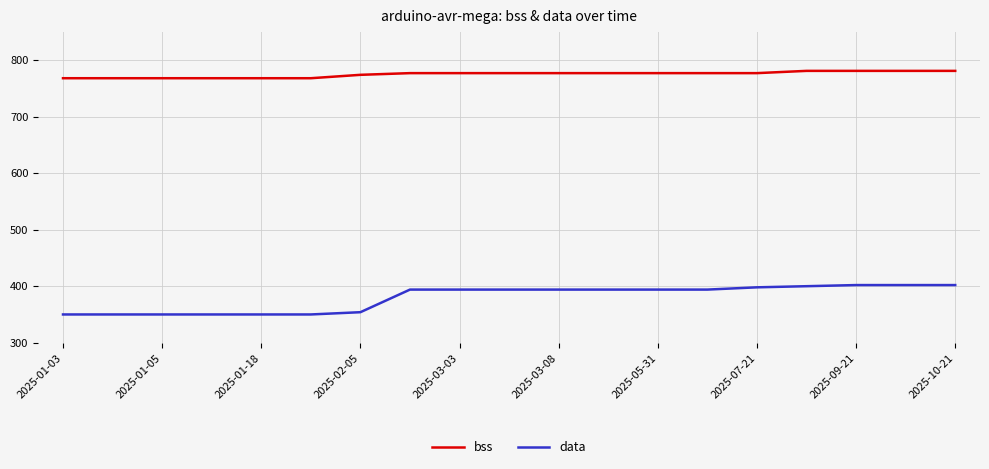

What is the difference between the maximum and minimum values in the data series?

52